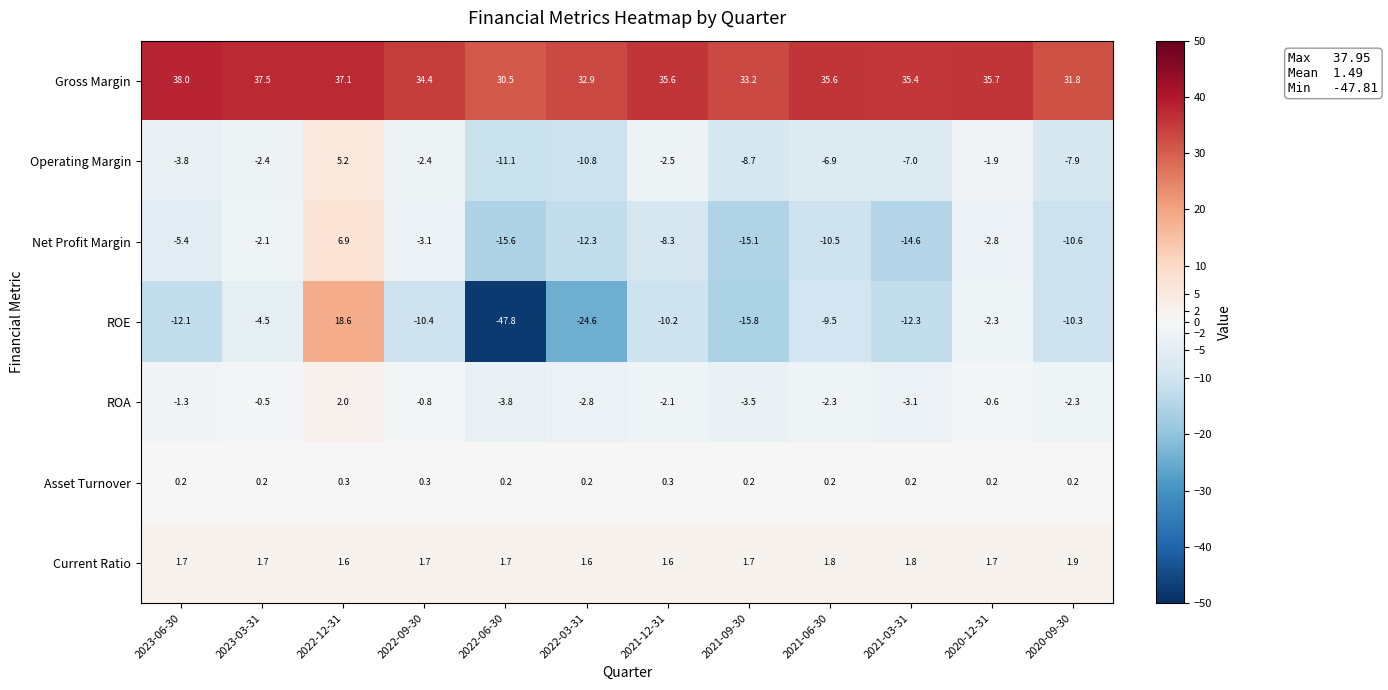

Which category has the lowest value in the ROA series?

2022-06-30